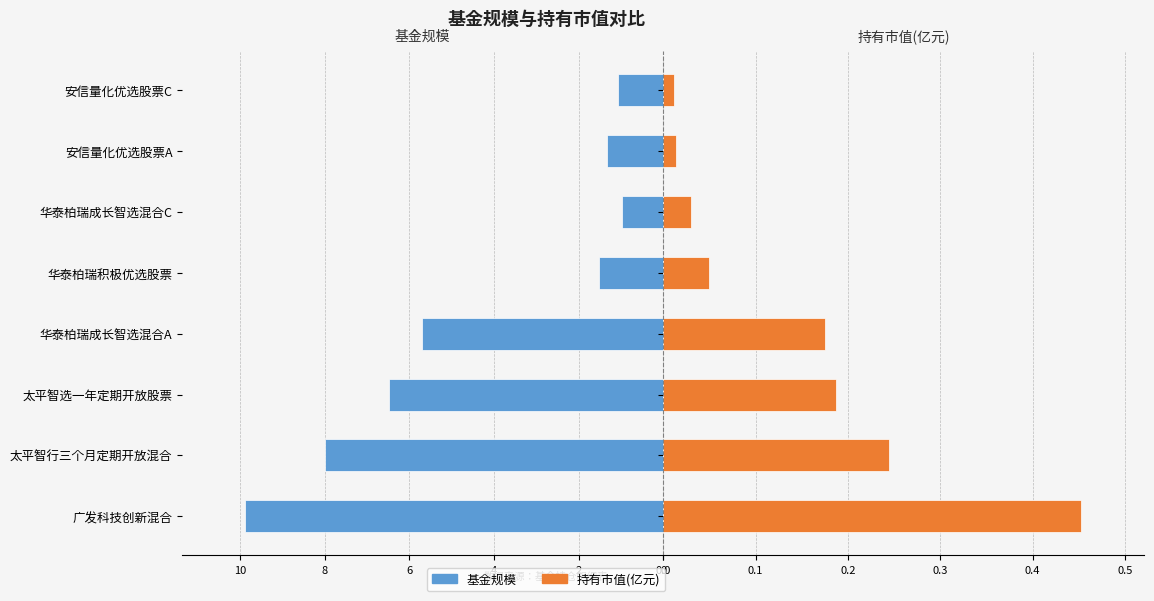

How many groups of bars are there?

8